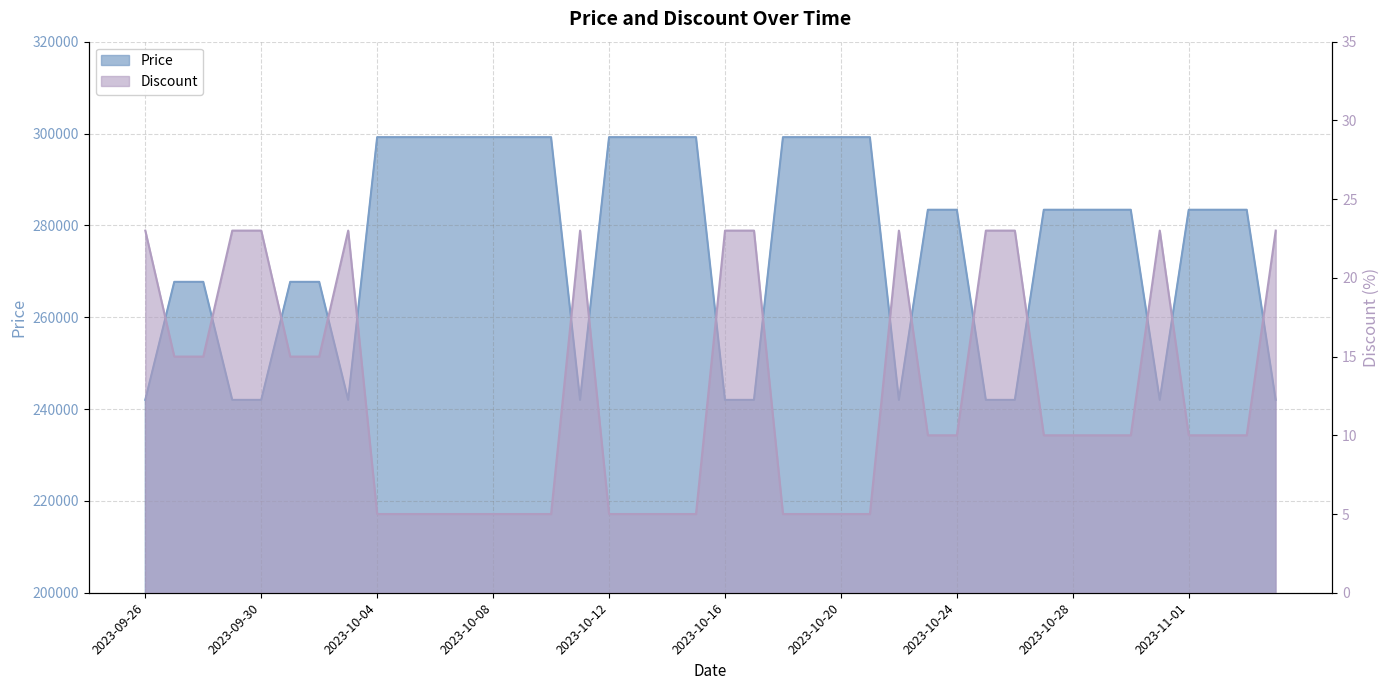

List the series in order of their peak value, highest first.

Price, Discount